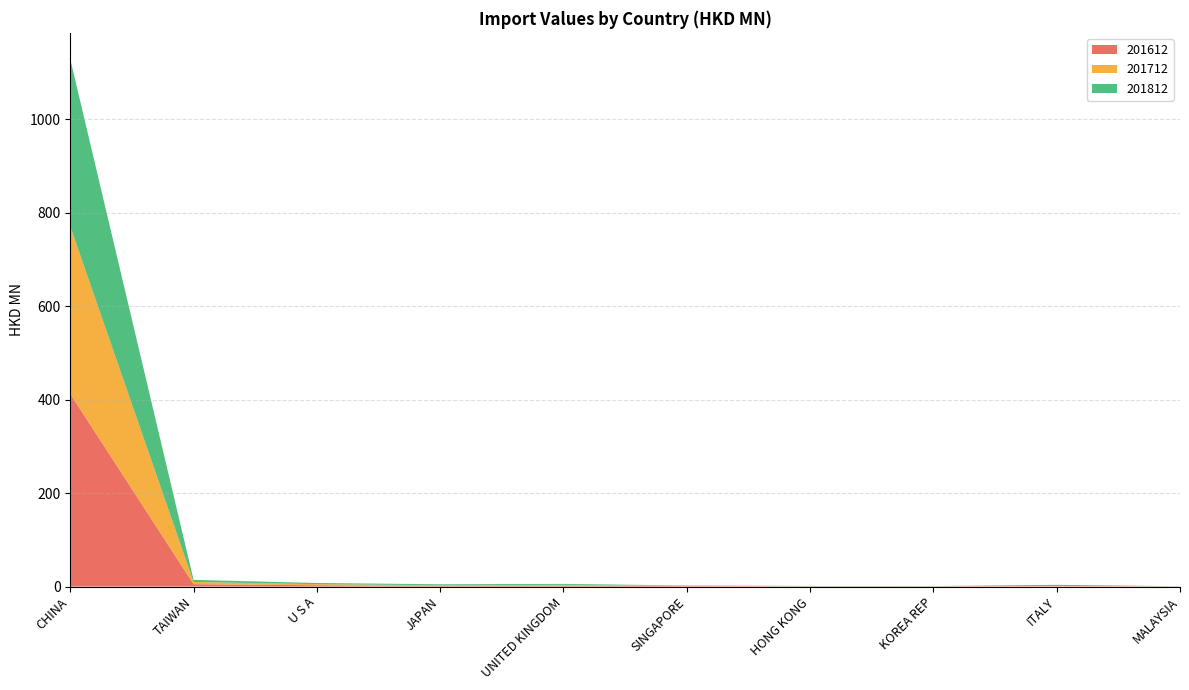

Reading left to right, transcribe all the data shown in this chart.

201612: CHINA=412.2	TAIWAN=5.2	U S A=2.8	JAPAN=1.4	UNITED KINGDOM=1.9	SINGAPORE=0.9	HONG KONG=0.3	KOREA REP=0.6	ITALY=0.4	MALAYSIA=0.3
201712: CHINA=358.2	TAIWAN=4.7	U S A=2.4	JAPAN=1.5	UNITED KINGDOM=1.9	SINGAPORE=0.7	HONG KONG=0.3	KOREA REP=0.3	ITALY=1.0	MALAYSIA=0.3
201812: CHINA=357.8	TAIWAN=4.4	U S A=2.5	JAPAN=2.0	UNITED KINGDOM=1.9	SINGAPORE=0.7	HONG KONG=0.7	KOREA REP=0.2	ITALY=2.4	MALAYSIA=0.1